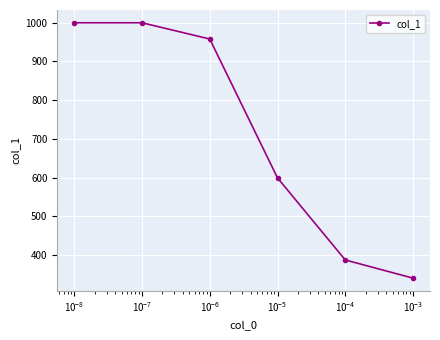

What is the difference between the maximum and minimum values?

660